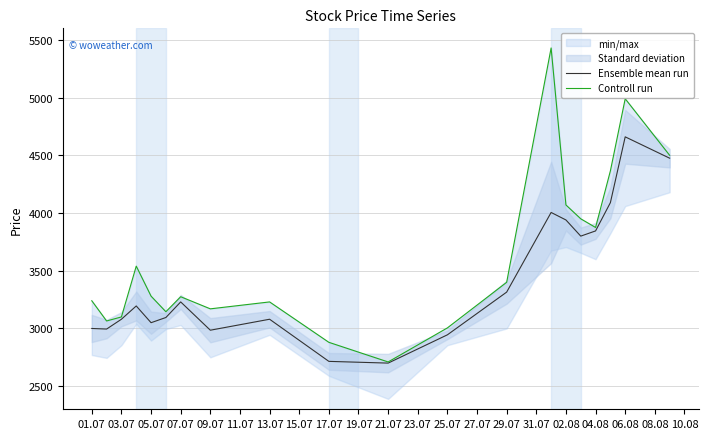

What is the minimum value for Ensemble mean run?

2700